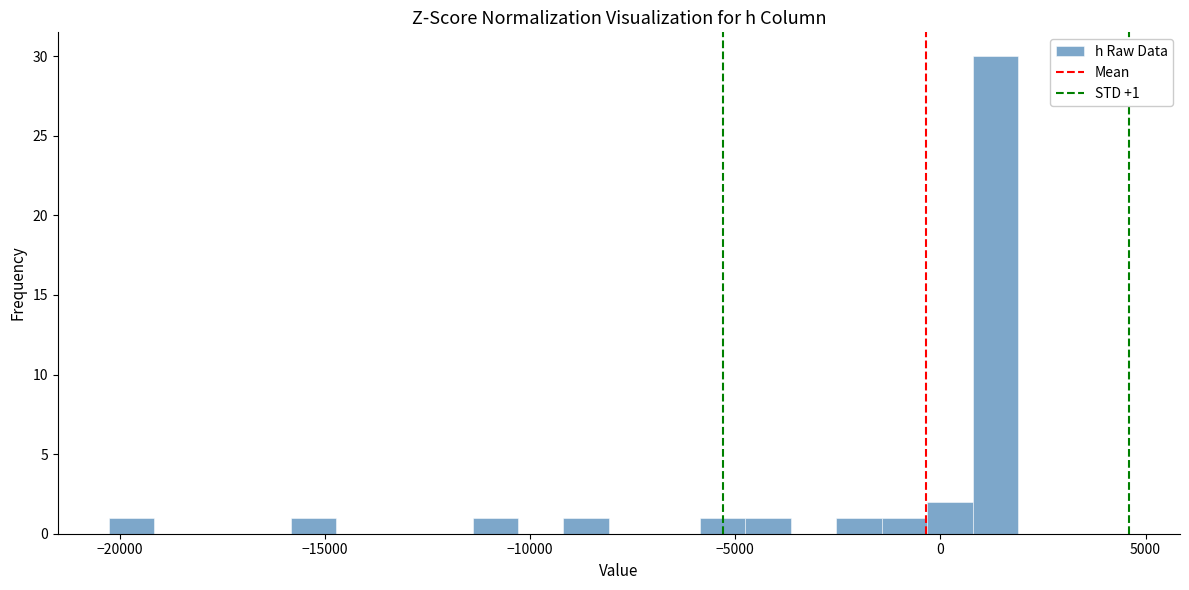

Read against the x-axis, roughly where is the centre of the tallest bar?

1500